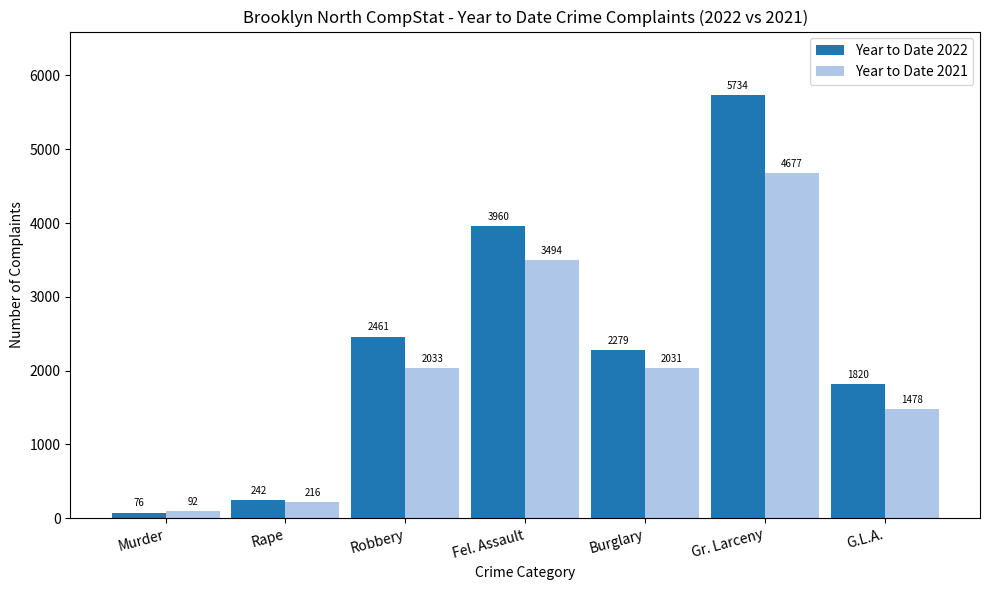

At which category is the sum across all series the highest?

Gr. Larceny